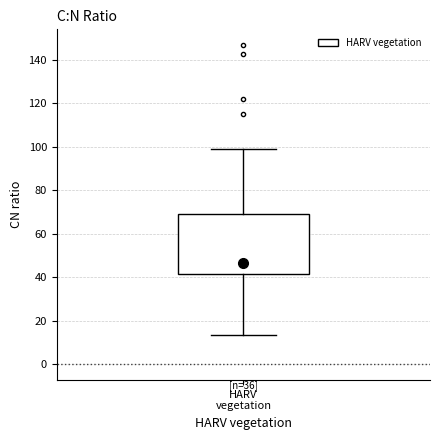

Transcribe this box plot: give where the median line is, the range the box spans, and where the two whiskers end, as read against the y-axis. The values are not printed on the chart, so give them approximately, as read against the axis.

median 46, box 42 to 70, whiskers 14 to 98